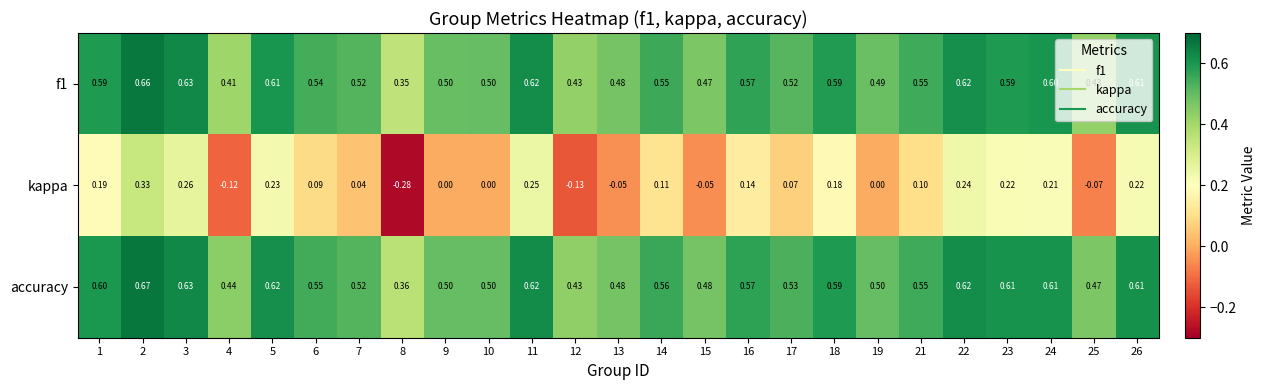

Which series has the largest total across all categories?

accuracy